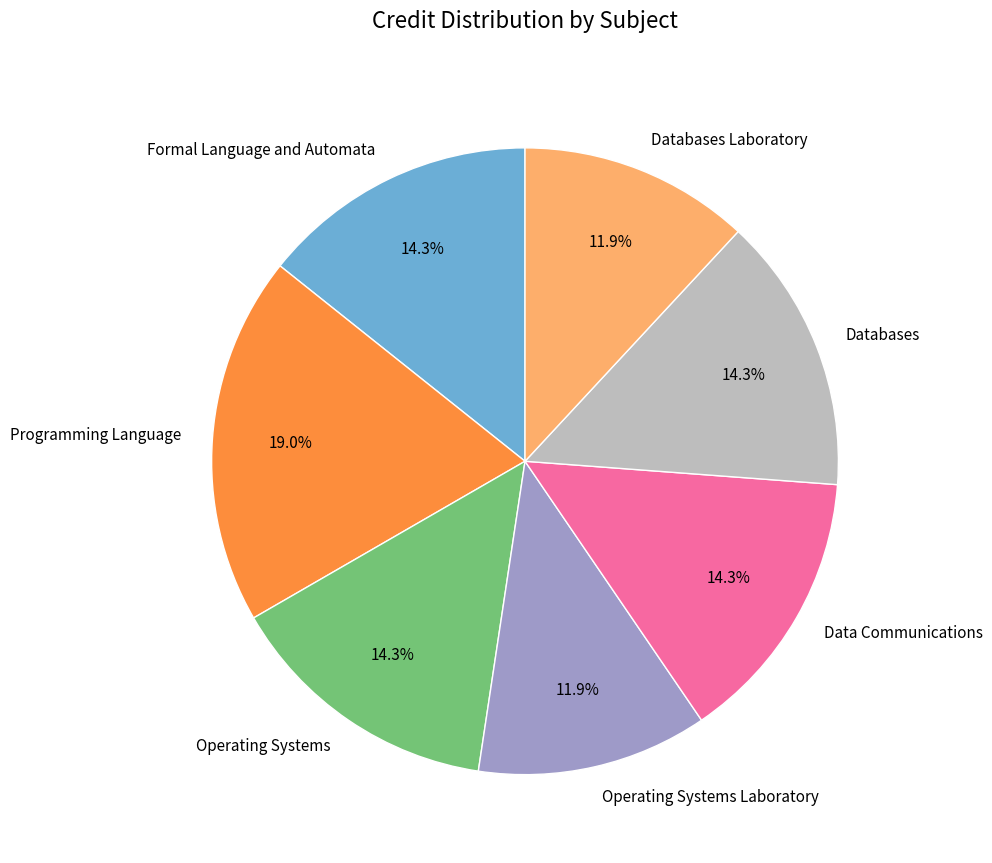

To the nearest percent, what is the average slice percentage?

14%